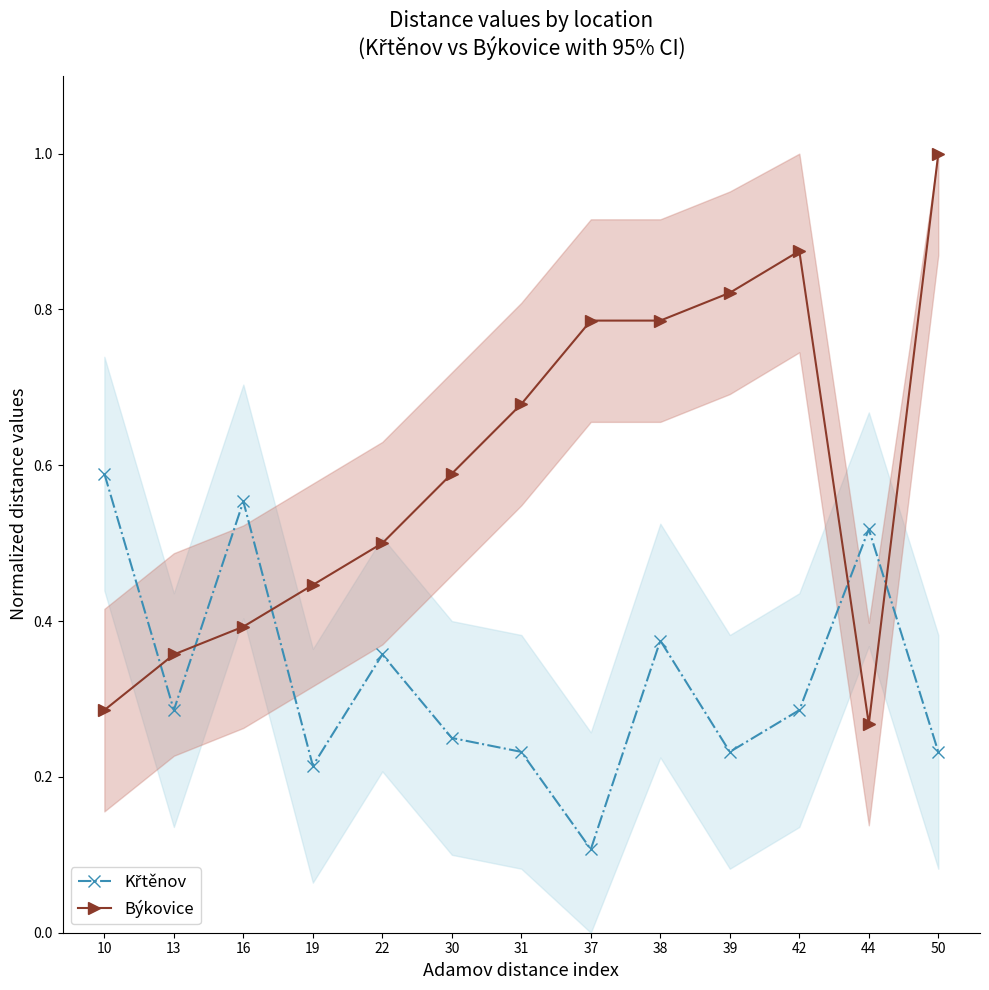

Is the value of Býkovice at 39 greater than the value of Křtěnov at 42?

Yes